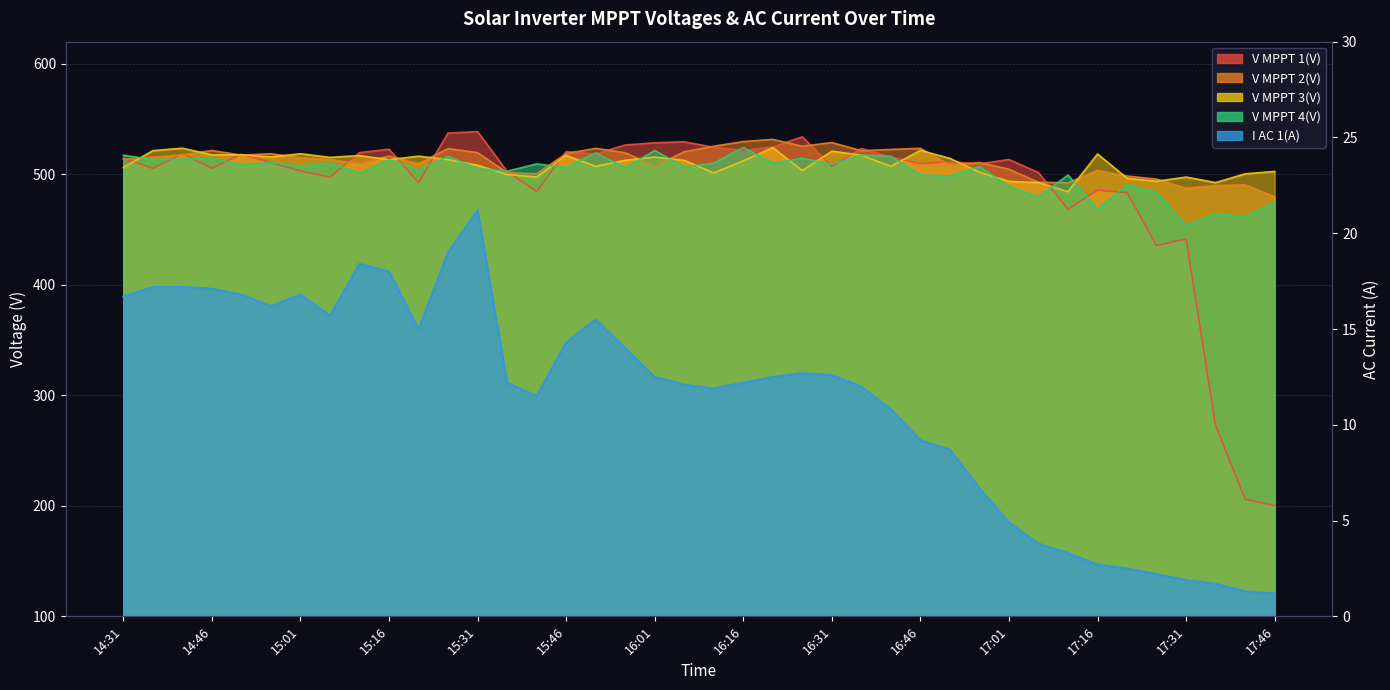

Which category has the highest value in the V MPPT 1(V) series?

15:31